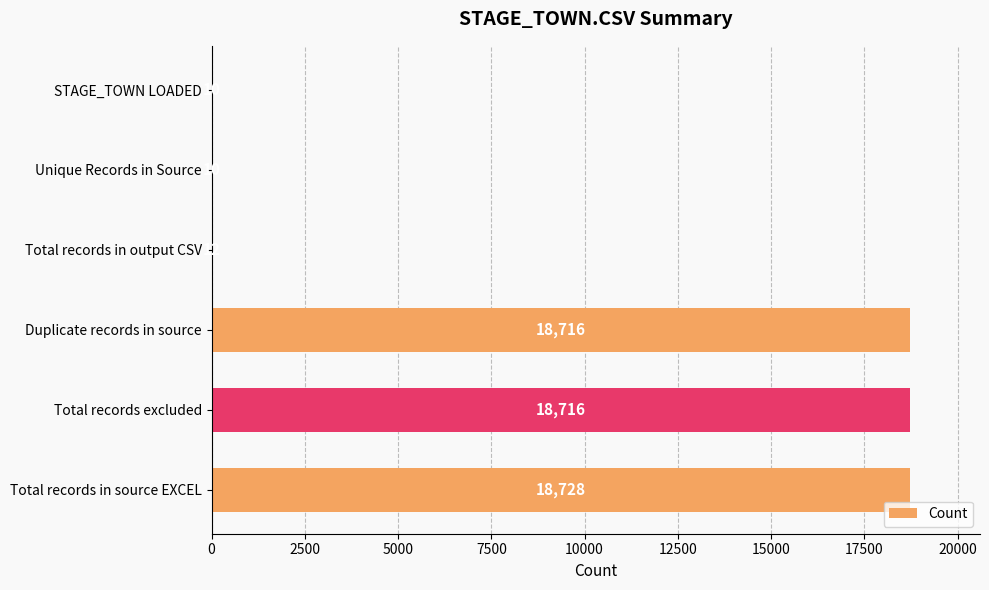

What is the greatest value displayed?

18728